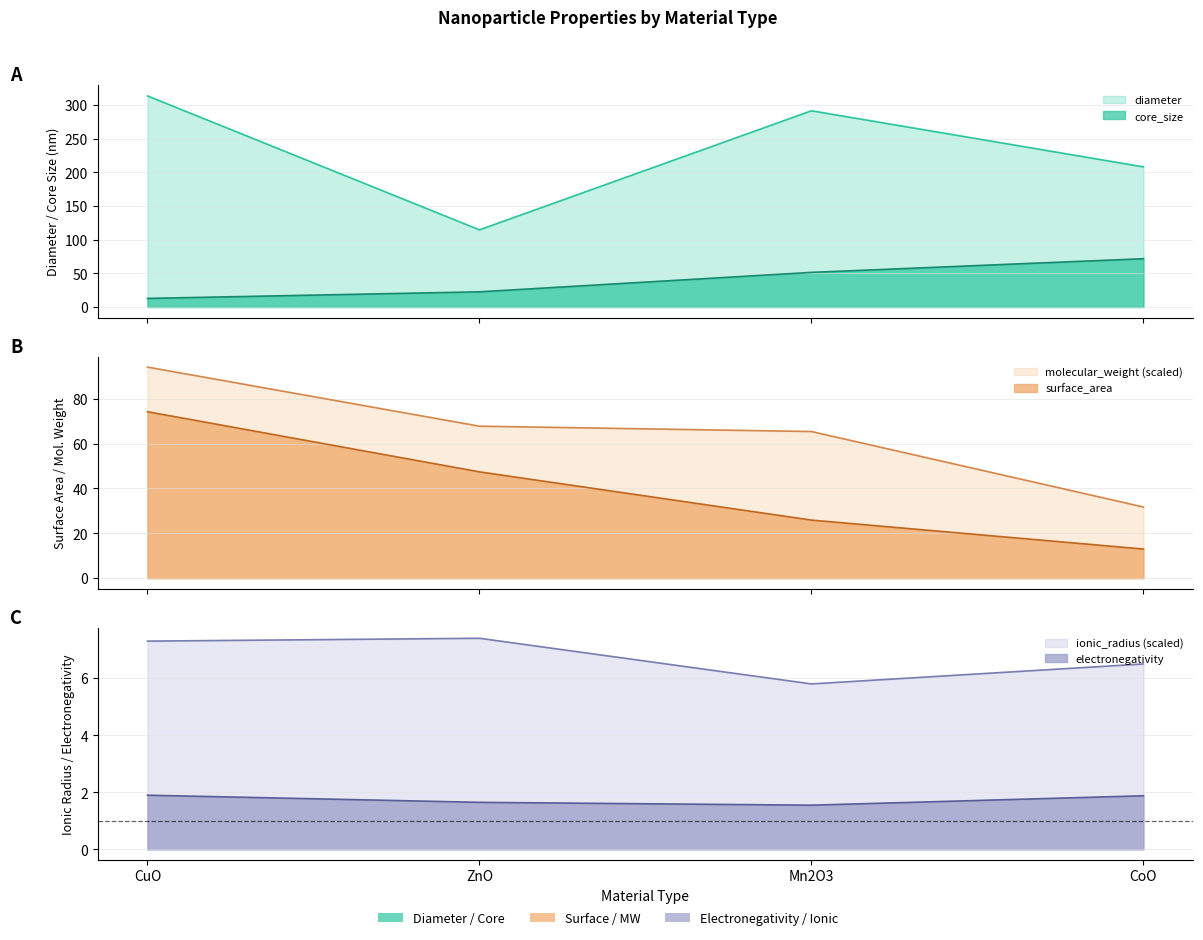

What is the sum of all core_size values?

158.7